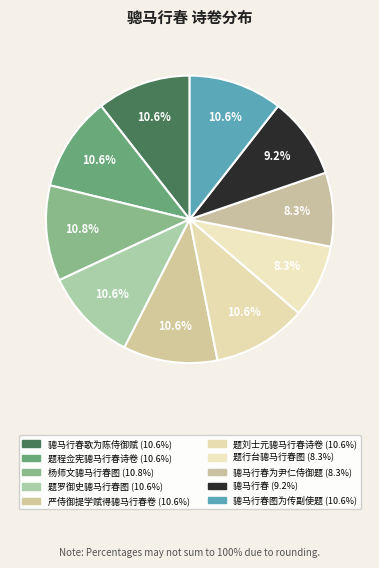

How many slices are in this pie chart?

10